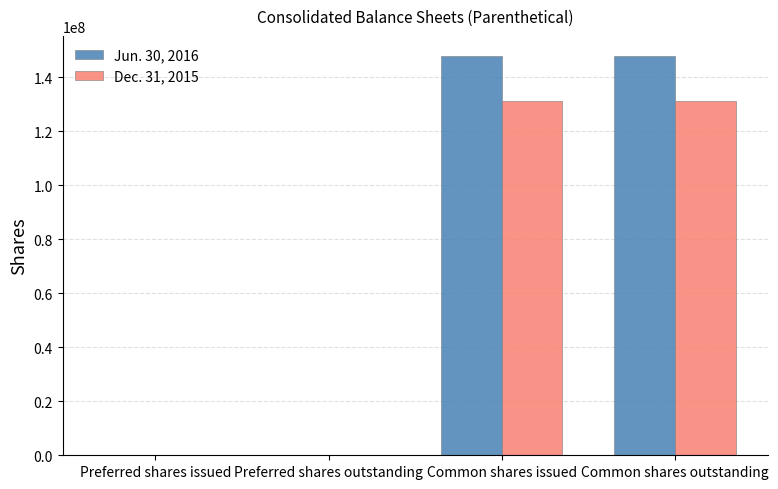

Which series has the largest total across all categories?

Jun. 30, 2016